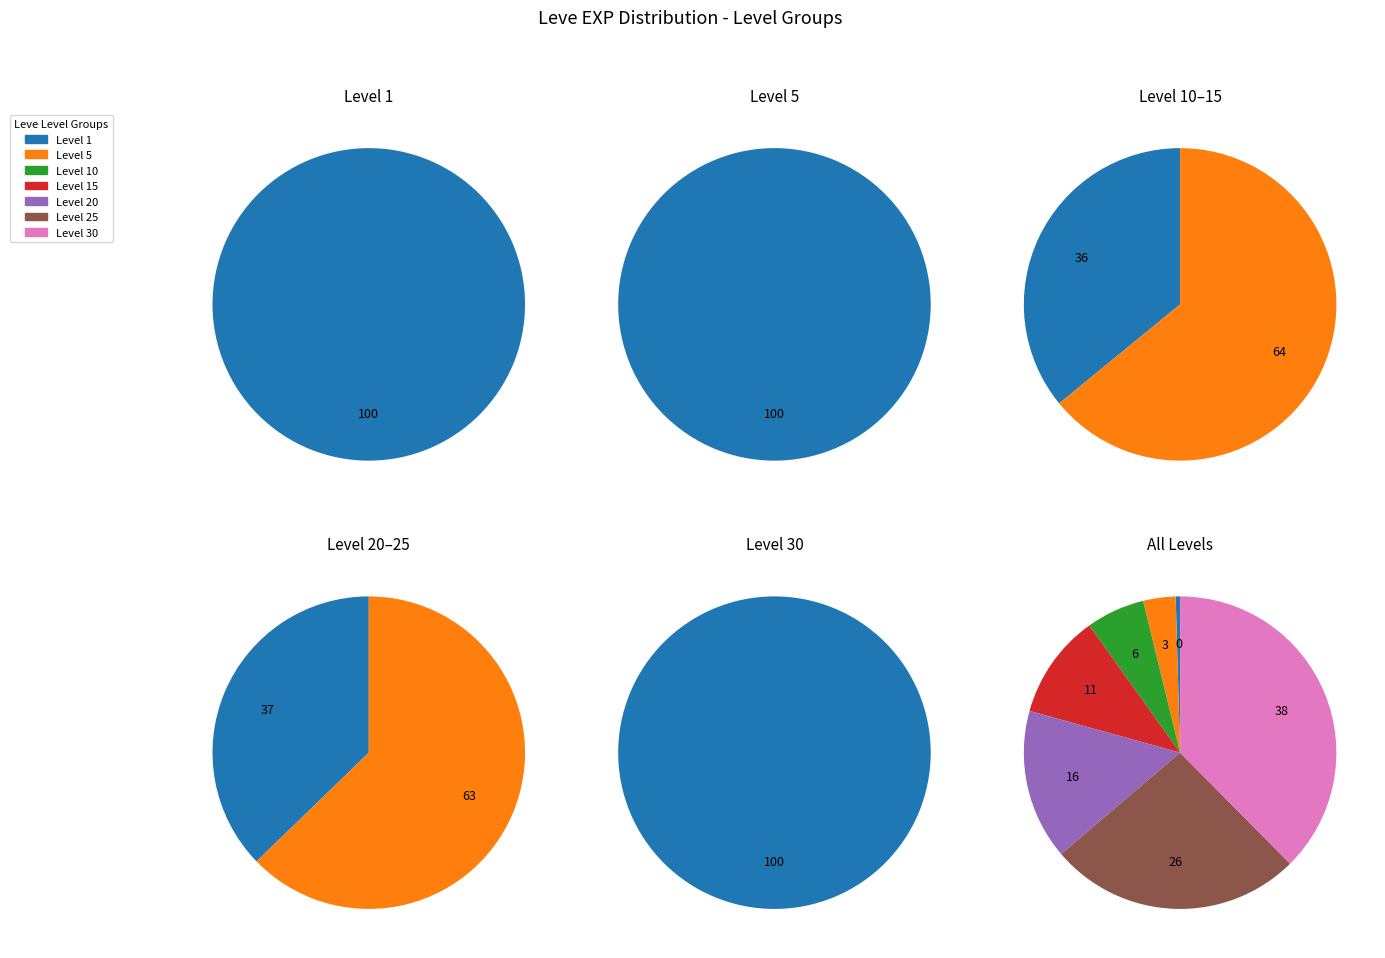

True or false: Level 1 accounts for 0% of the total.

True